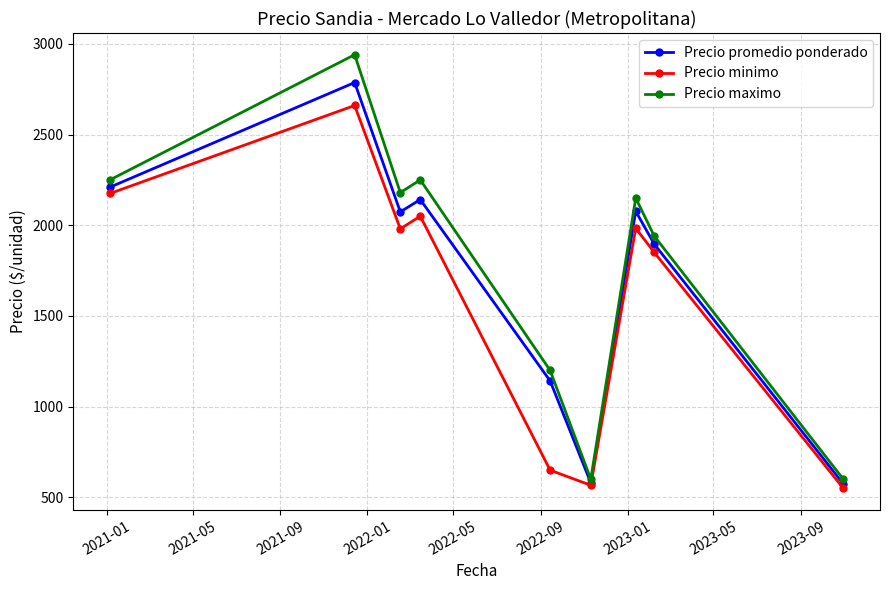

Which series has the widest spread of values?

Precio maximo